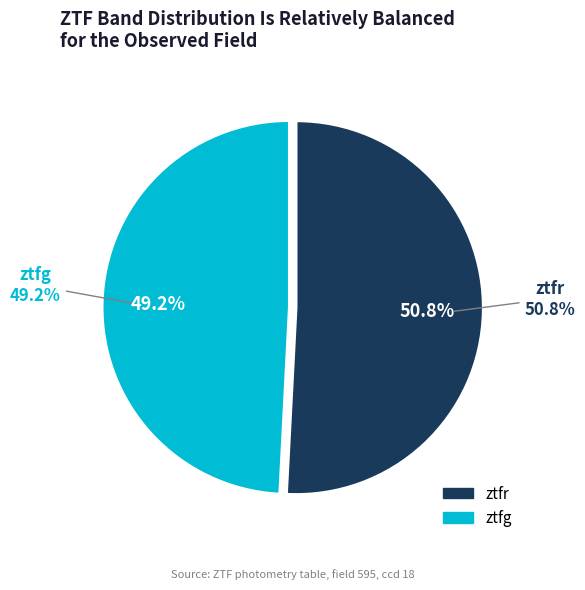

To the nearest percent, what percentage of the pie is ztfg?

49%